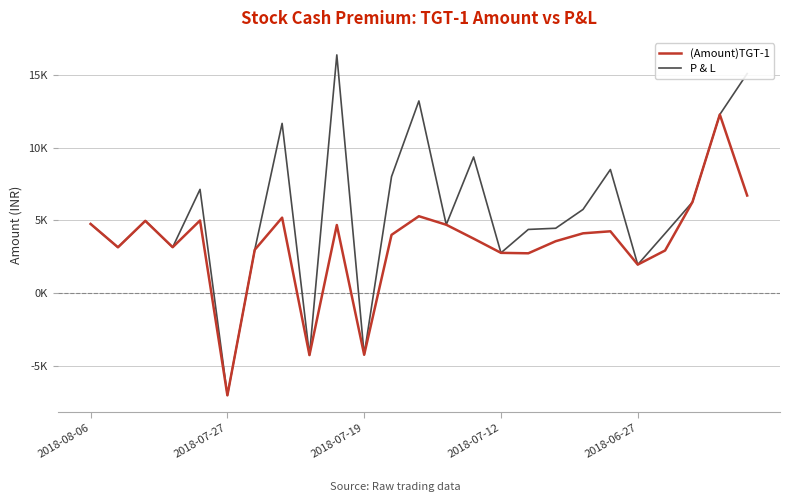

What are all the series names shown in the legend?

(Amount)TGT-1, P & L